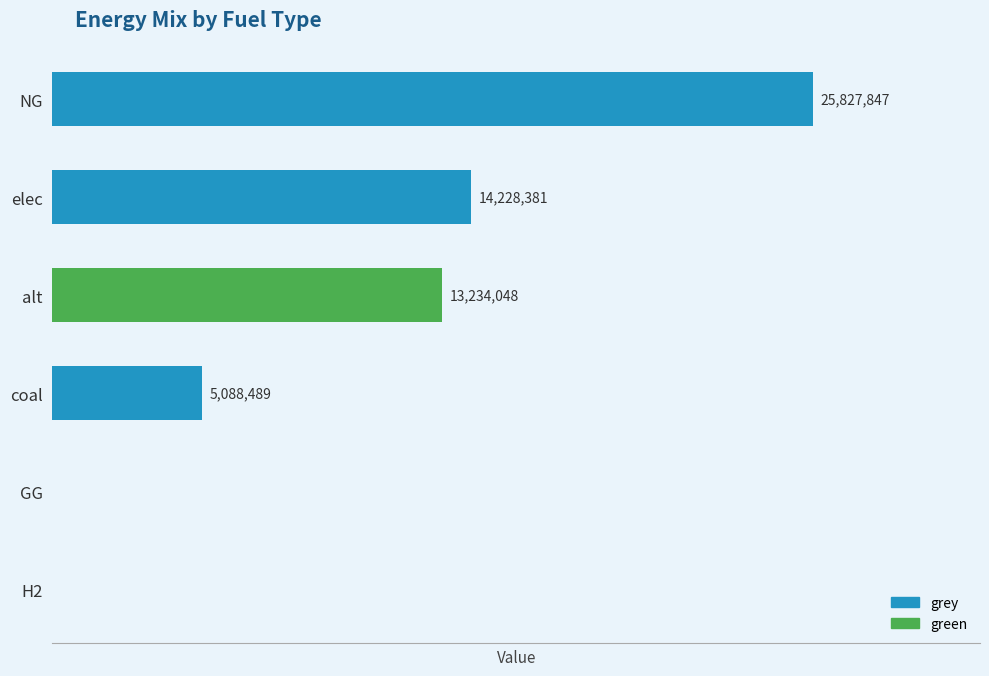

Reading left to right, what are all the values shown in this chart?

grey: 0.0	0.0	5088489.0	0.0	14228380.5	25827847.2
green: 0.0	0.0	0.0	13234047.6	0.0	0.0